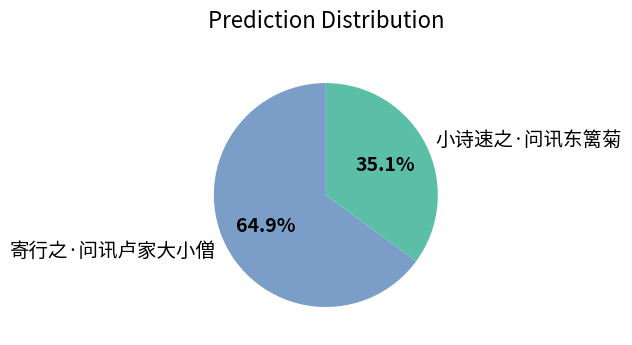

To the nearest percent, what portion does 寄行之·问讯卢家大小僧 represent?

65%